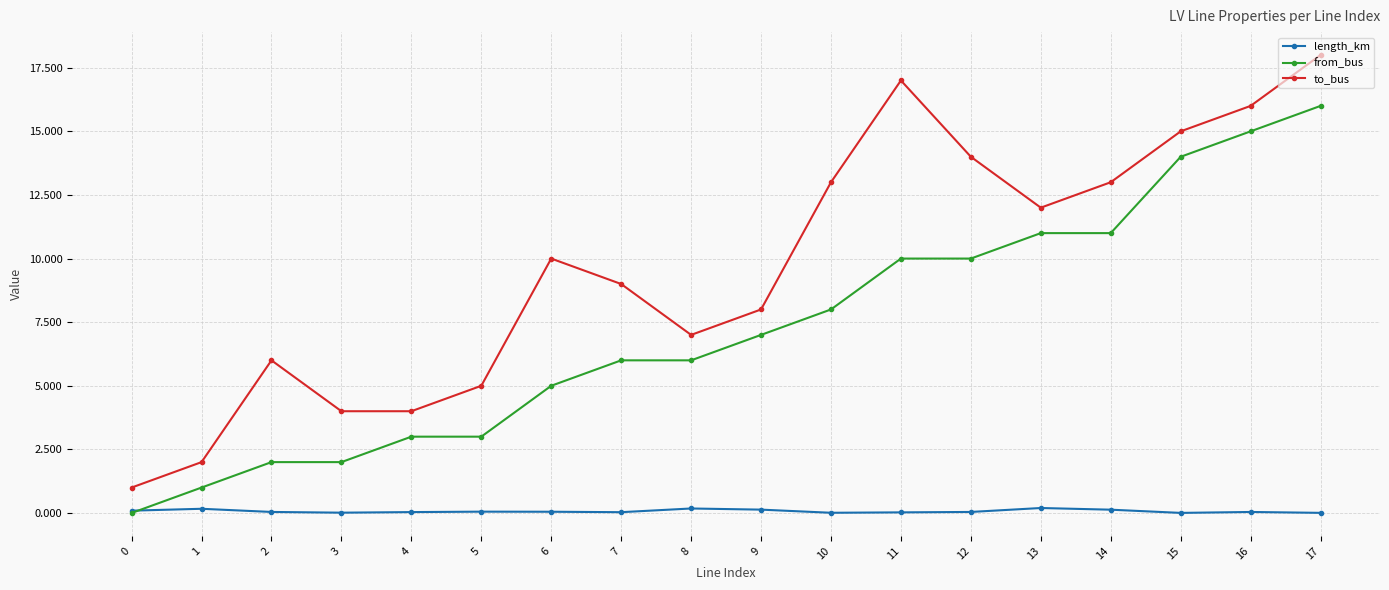

At which category does the chart reach its peak across all series?

17